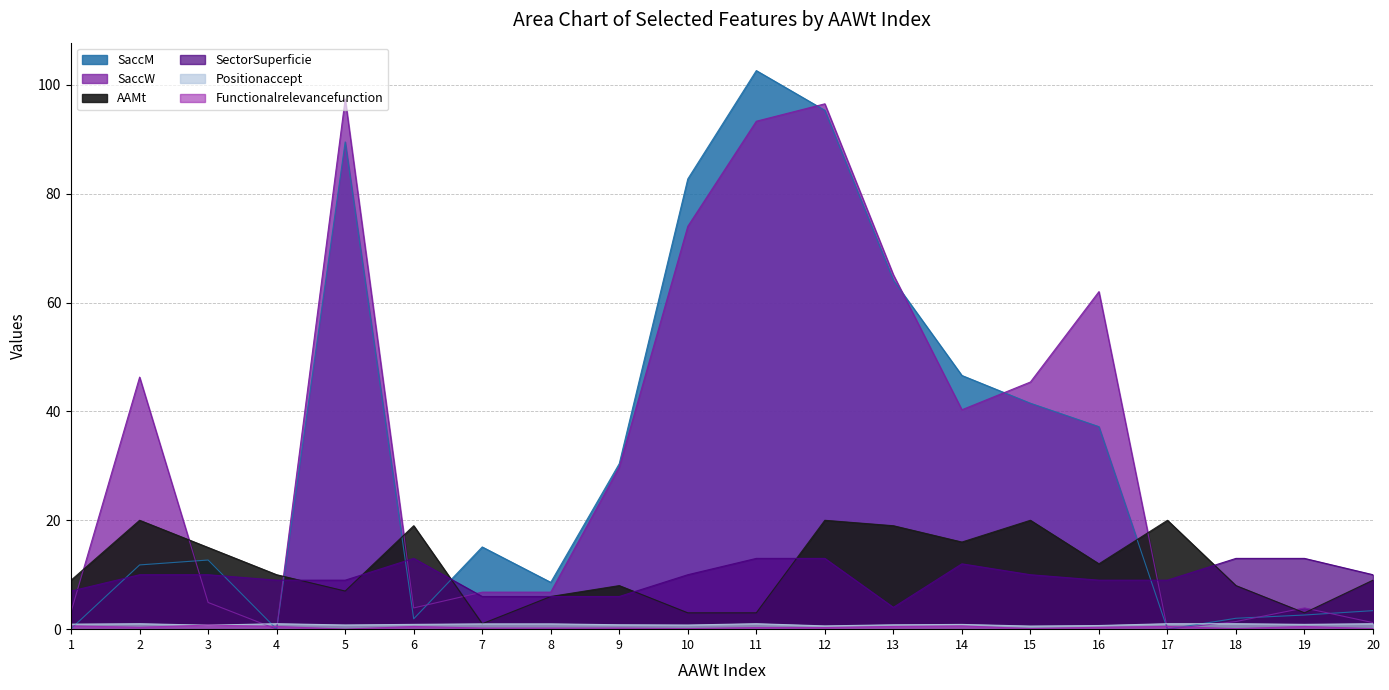

At how many categories does at least one series exceed 8?

20